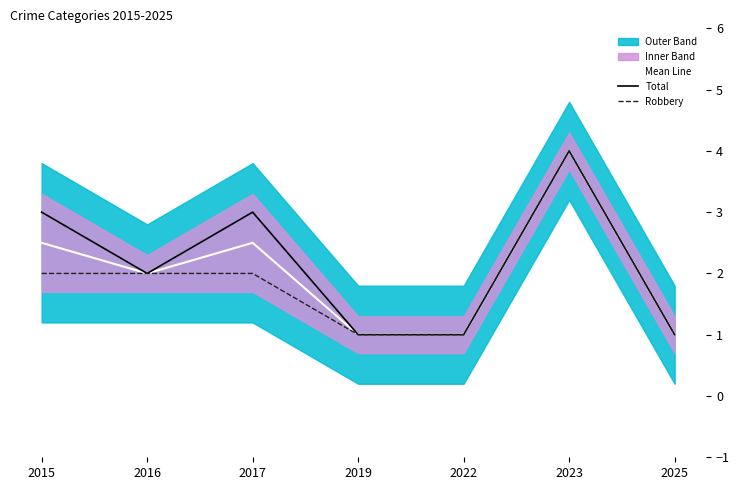

What are all the series names shown in the legend?

Mean Line, Total, Robbery